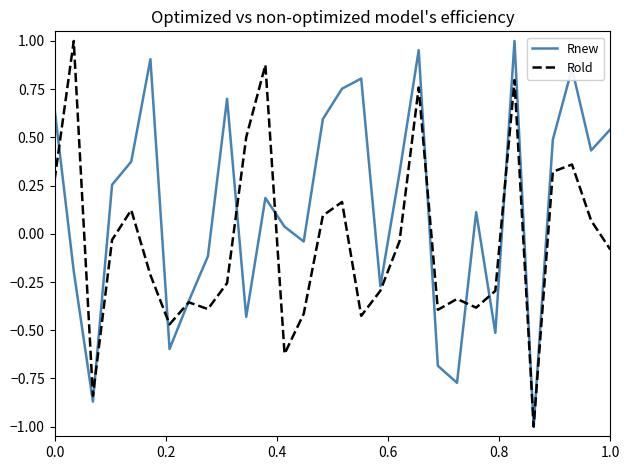

What is the minimum value shown in the chart?

-1.0